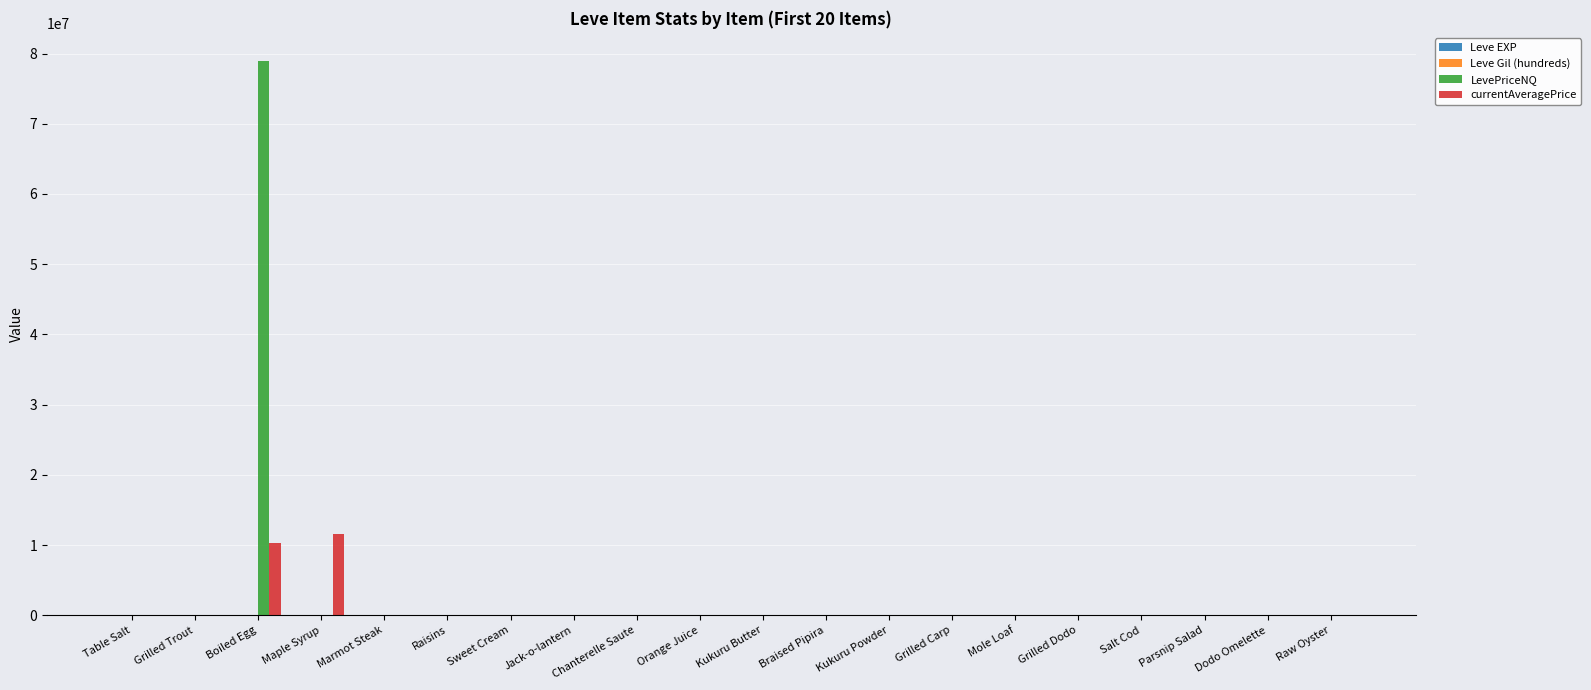

How many distinct data groups are displayed?

4